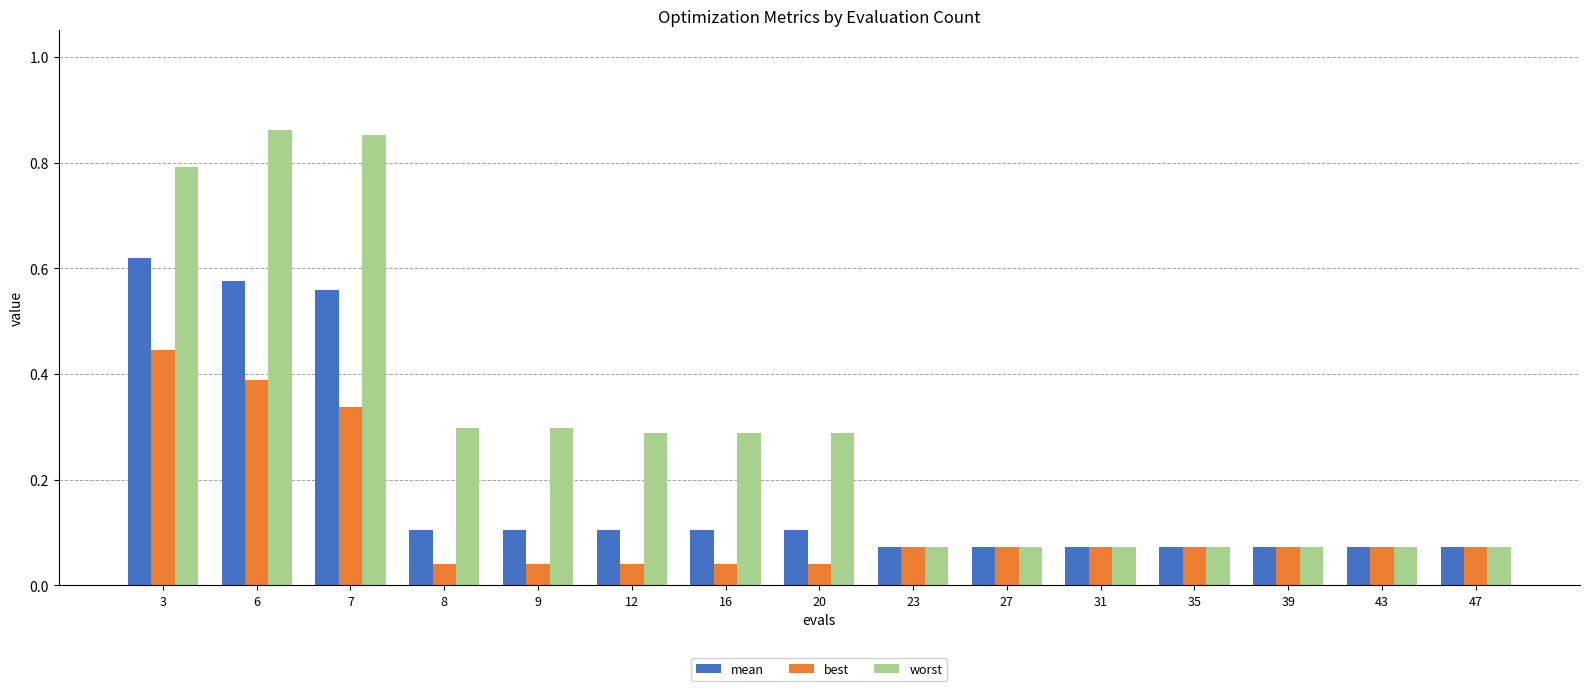

Which series changed the most between 8 and 27?

worst